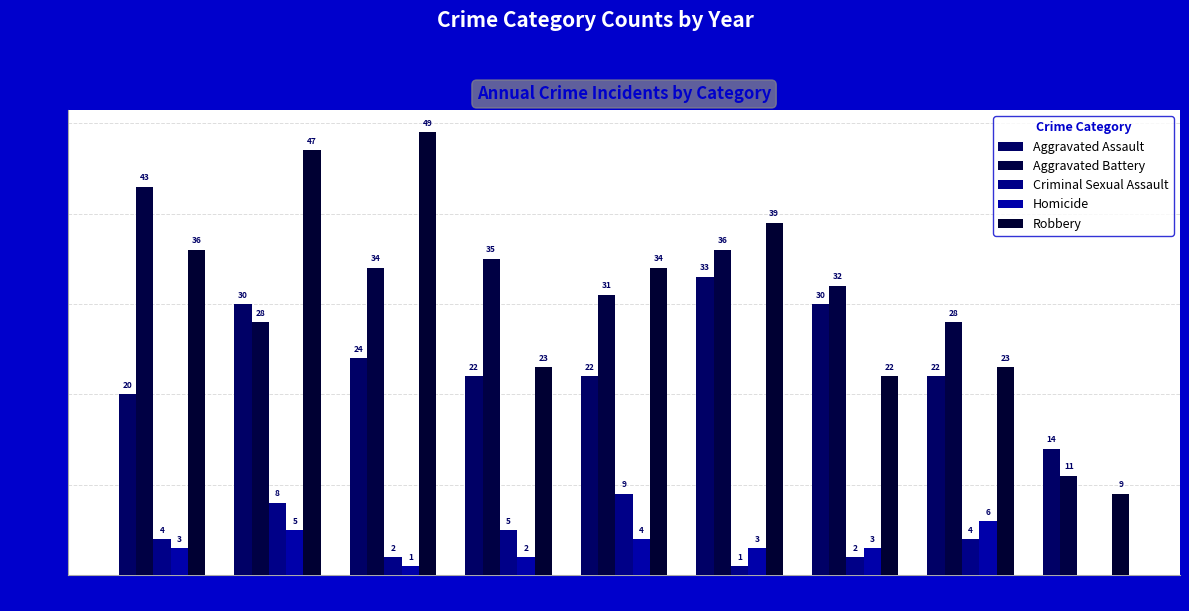

What are all the series names shown in the legend?

Aggravated Assault, Aggravated Battery, Criminal Sexual Assault, Homicide, Robbery